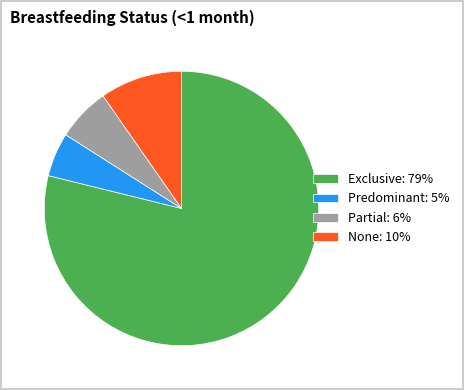

Which has a higher value, Predominant: 5% or None: 10%?

None: 10%